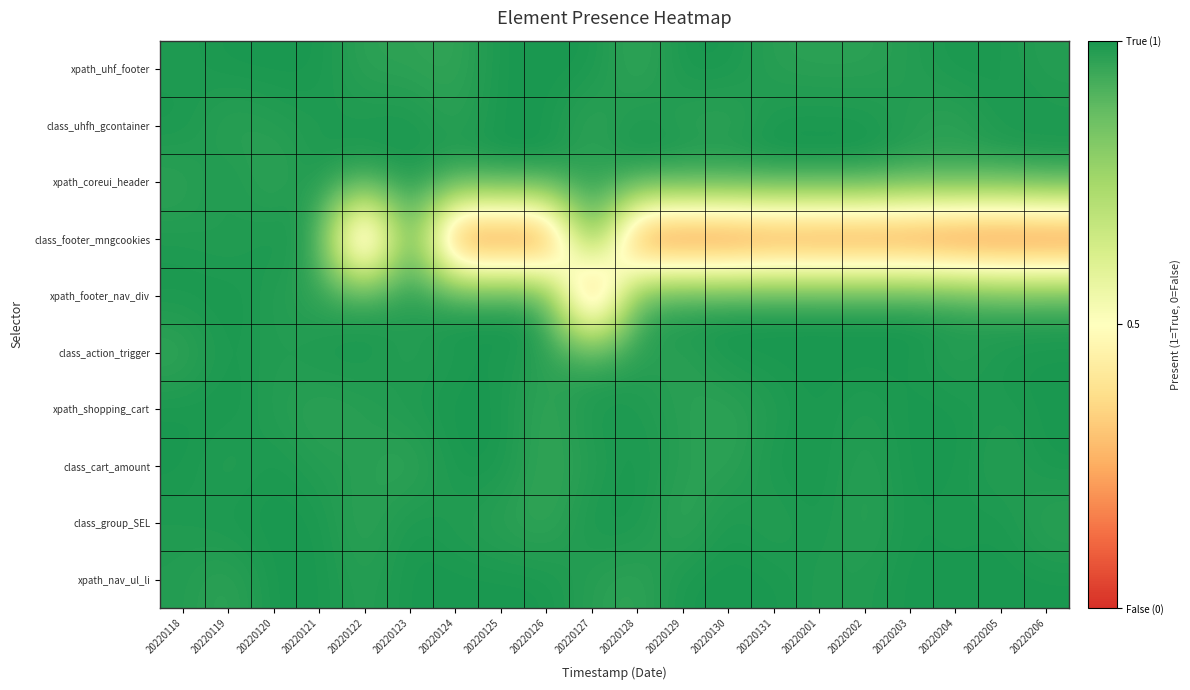

Which has a higher value, 20220130 or 20220120?

20220130